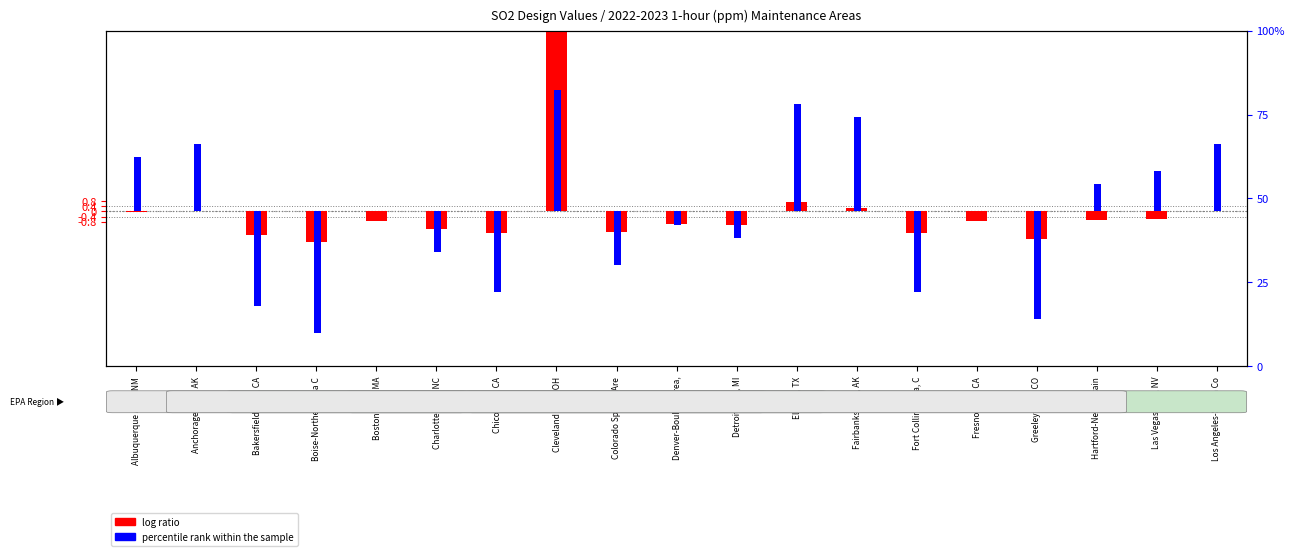

Which has a higher value, Greeley Area, CO or Los Angeles-South Co?

Los Angeles-South Co